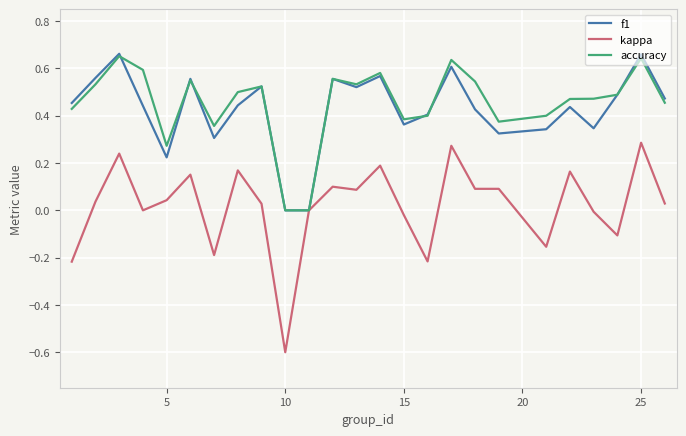

What is the difference between the maximum and minimum values in the kappa series?

0.9